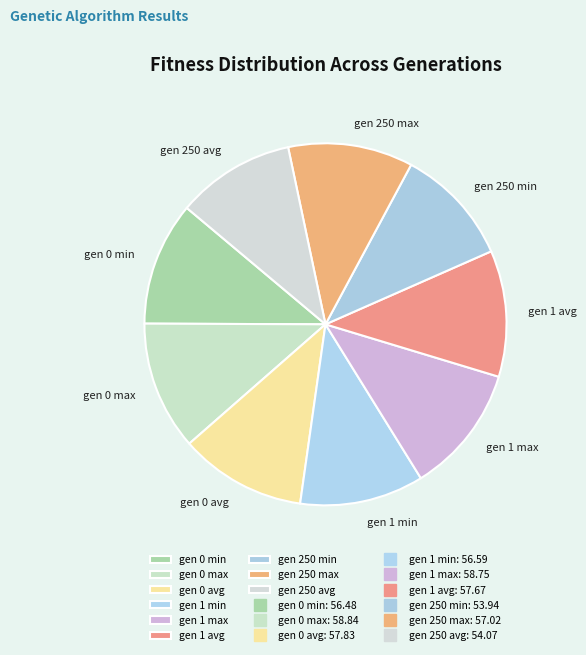

How many segments does this pie chart have?

9